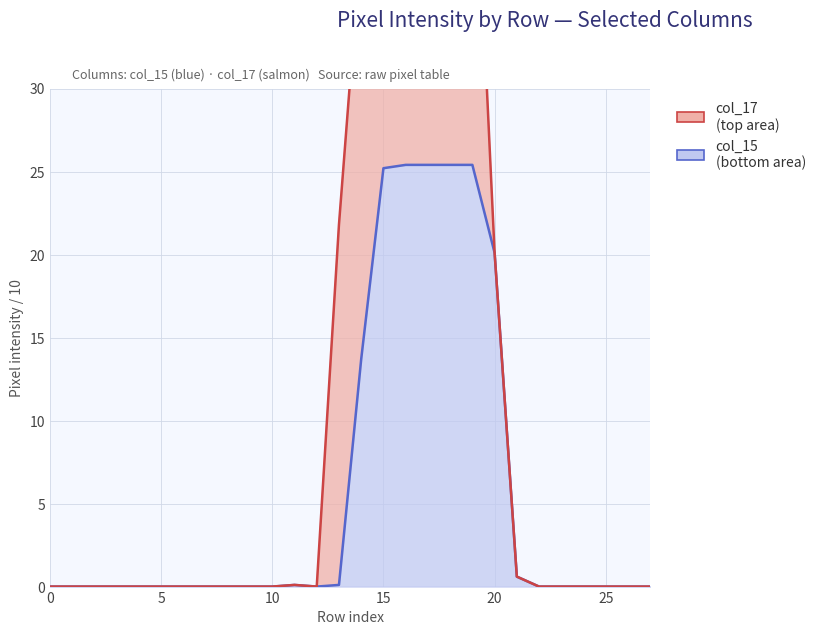

Which has a higher value, 15 or 5?

15